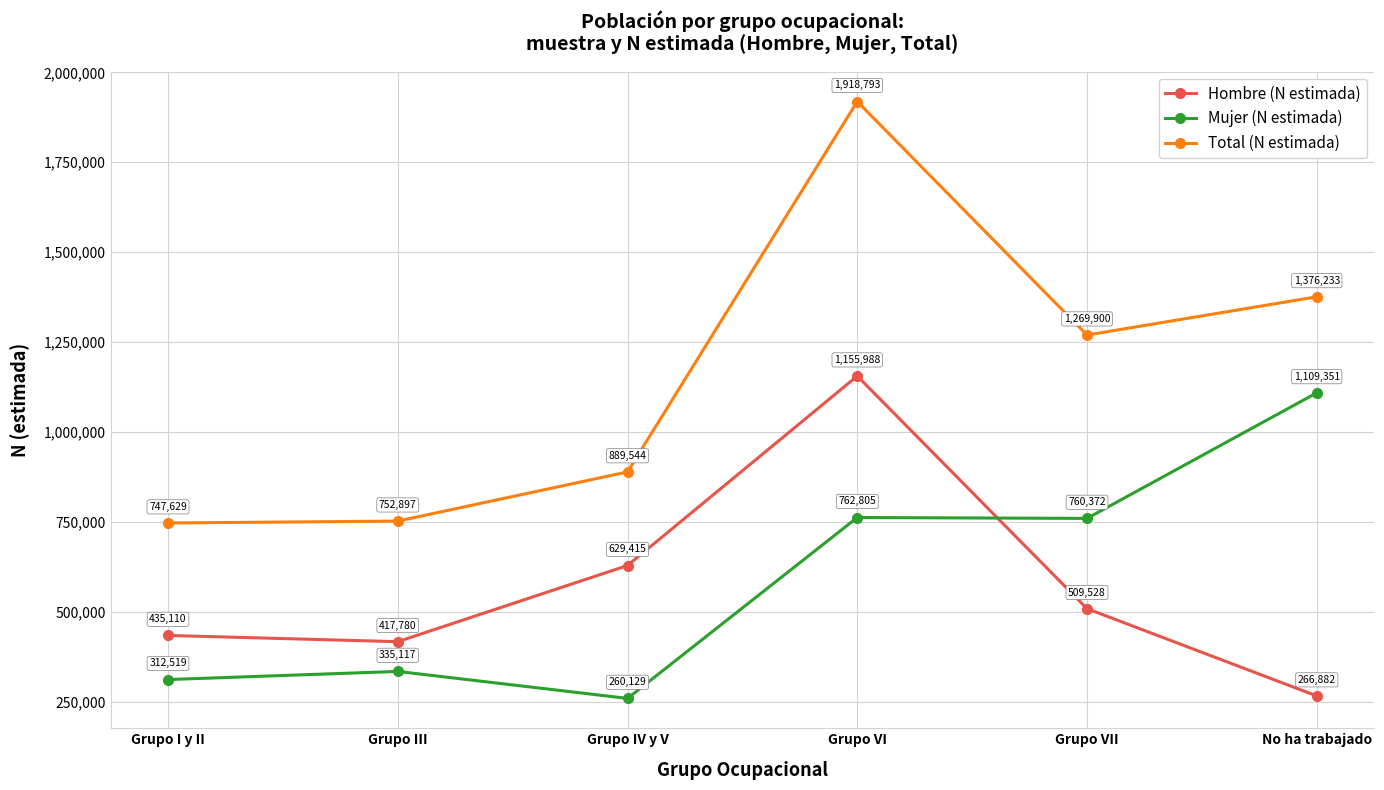

Which series has the widest spread of values?

Total (N estimada)